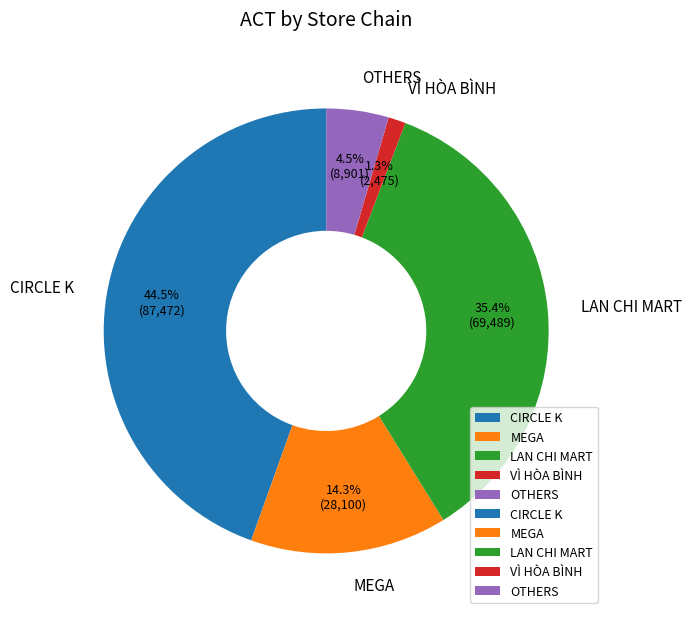

Which slice is the smallest?

VÌ HÒA BÌNH